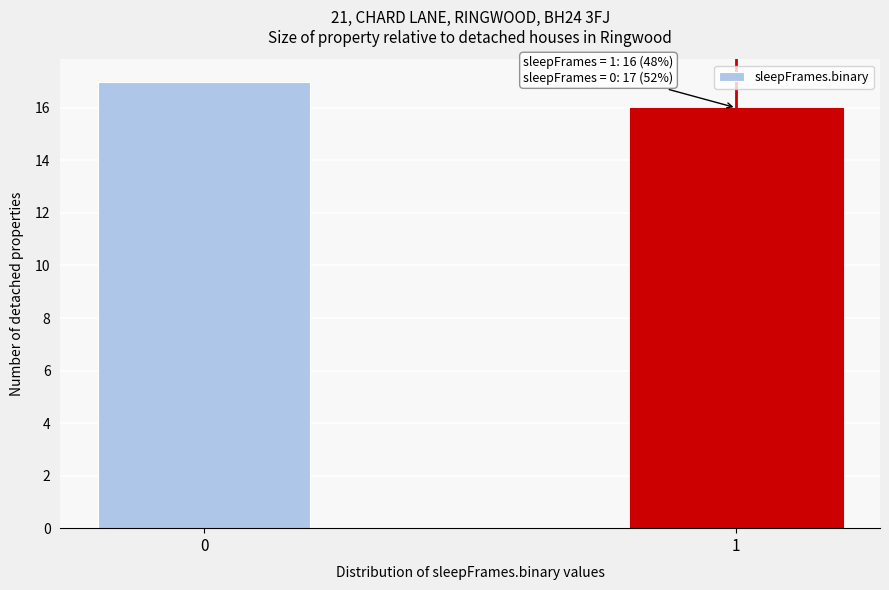

Reading left to right, transcribe all the data shown in this chart.

0=17	1=16